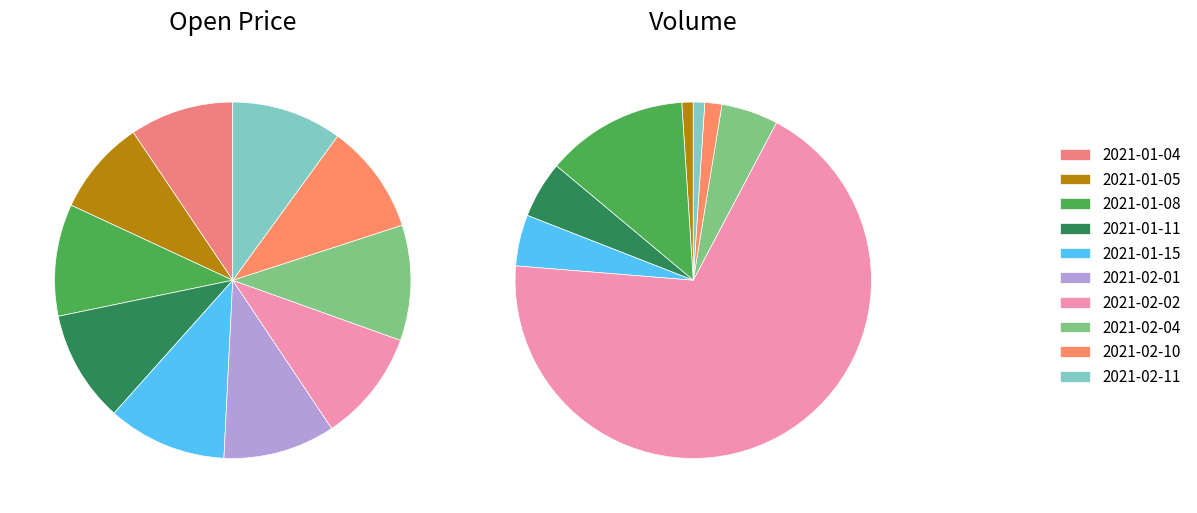

Is 2021-02-11 the majority of the pie?

No